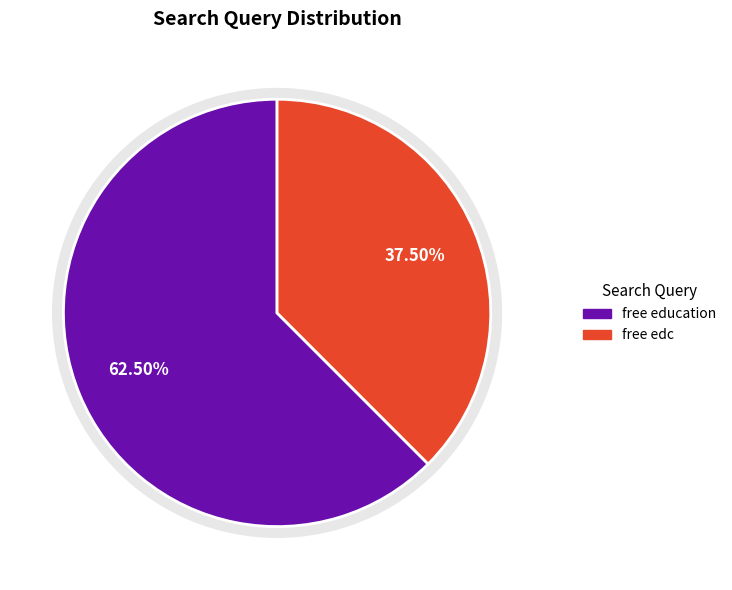

Is there any slice that represents more than half of the pie?

Yes